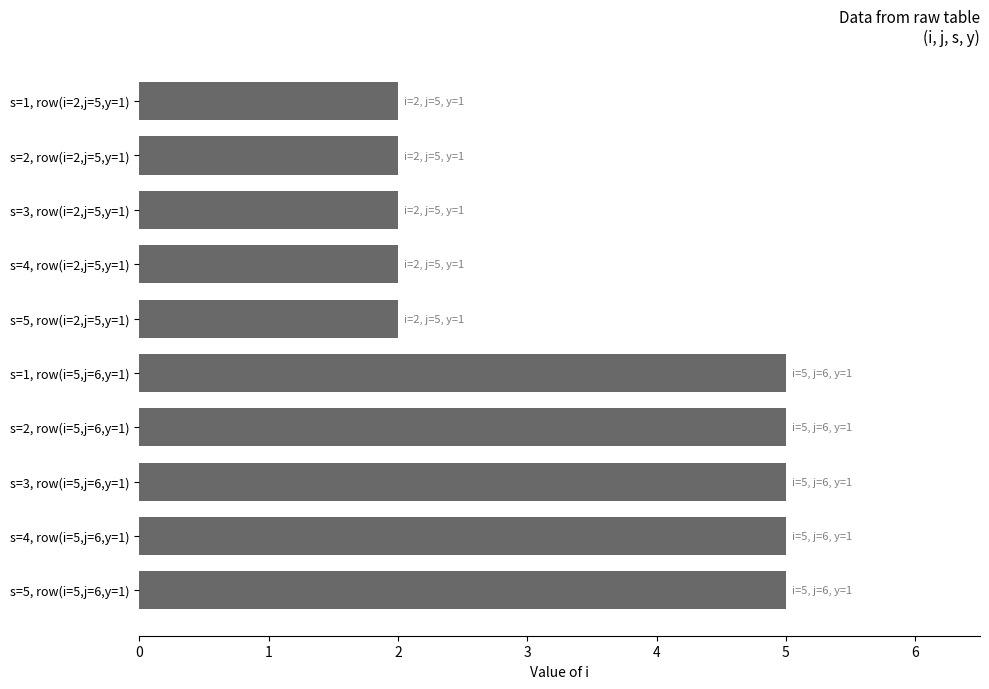

How many bars are there in total?

10